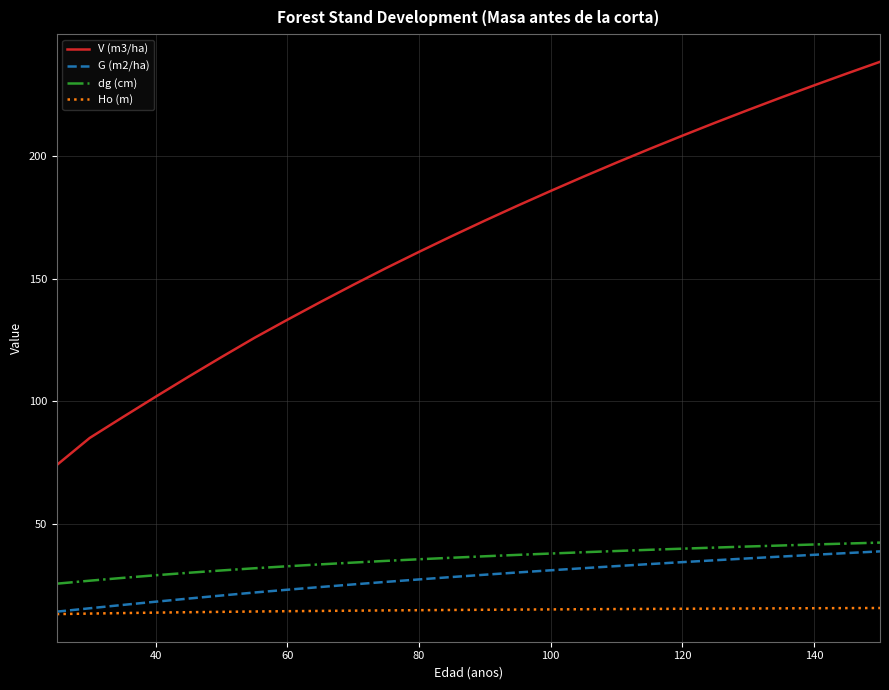

What is the greatest value displayed?

238.5